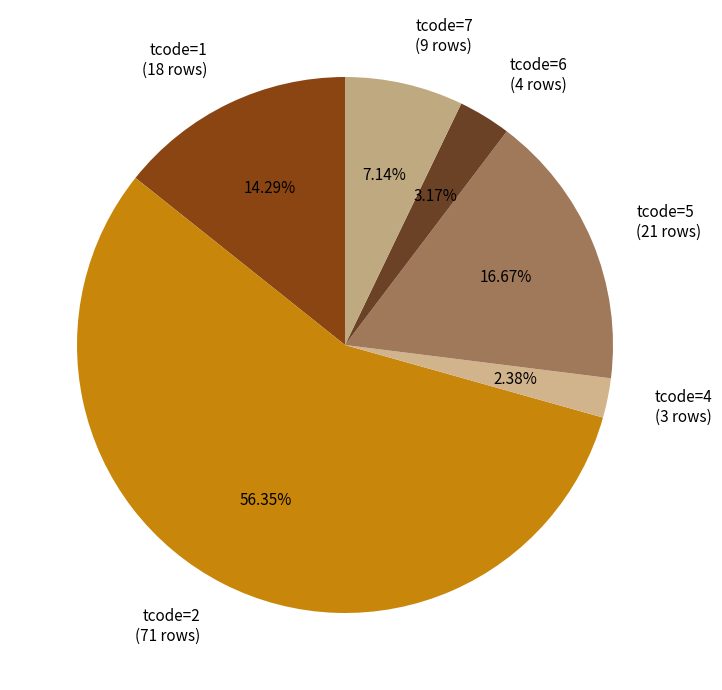

Is the sum of tcode=6 (4 rows) and tcode=1 (18 rows) greater than half?

No